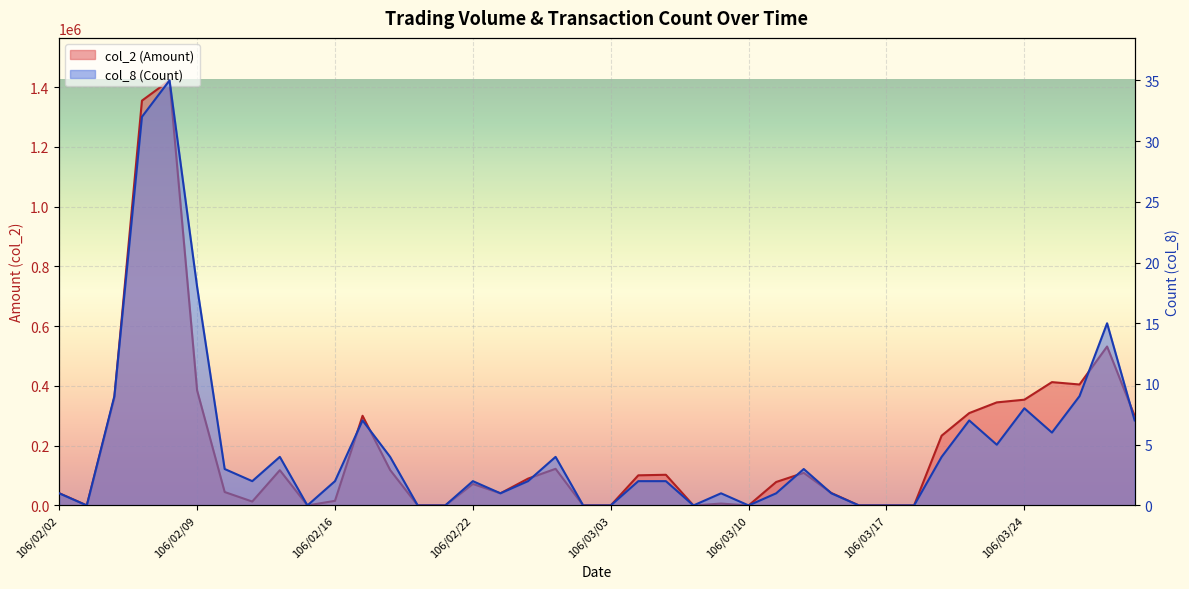

Which series has the largest range (max minus min)?

col_2 (Amount)